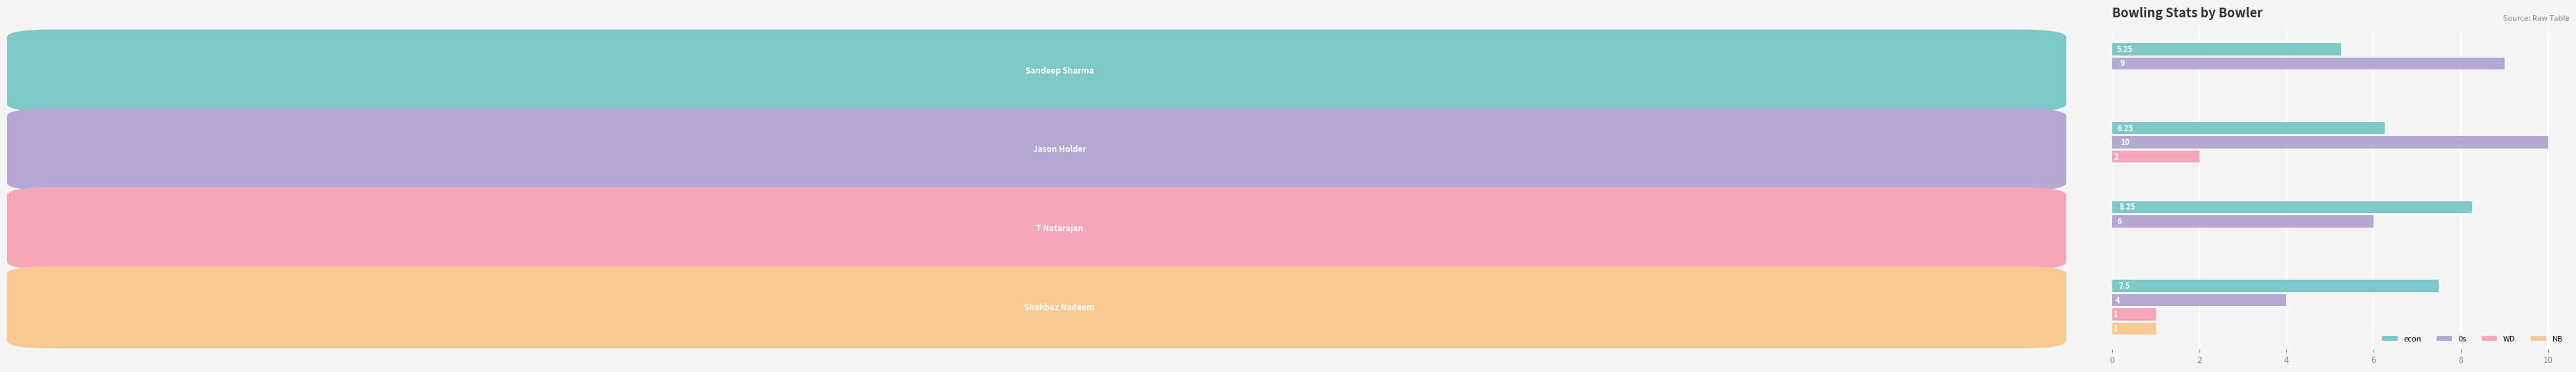

Which series has the largest total across all categories?

0s